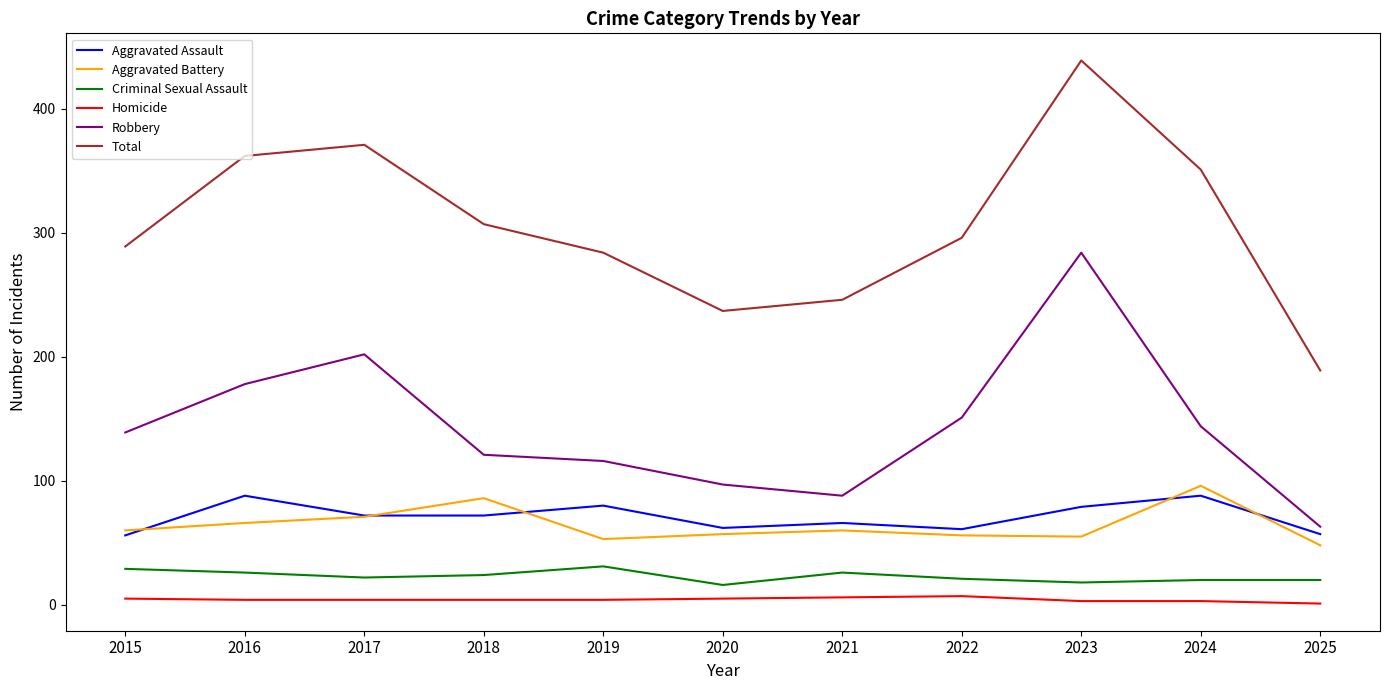

Which series has the largest total across all categories?

Total